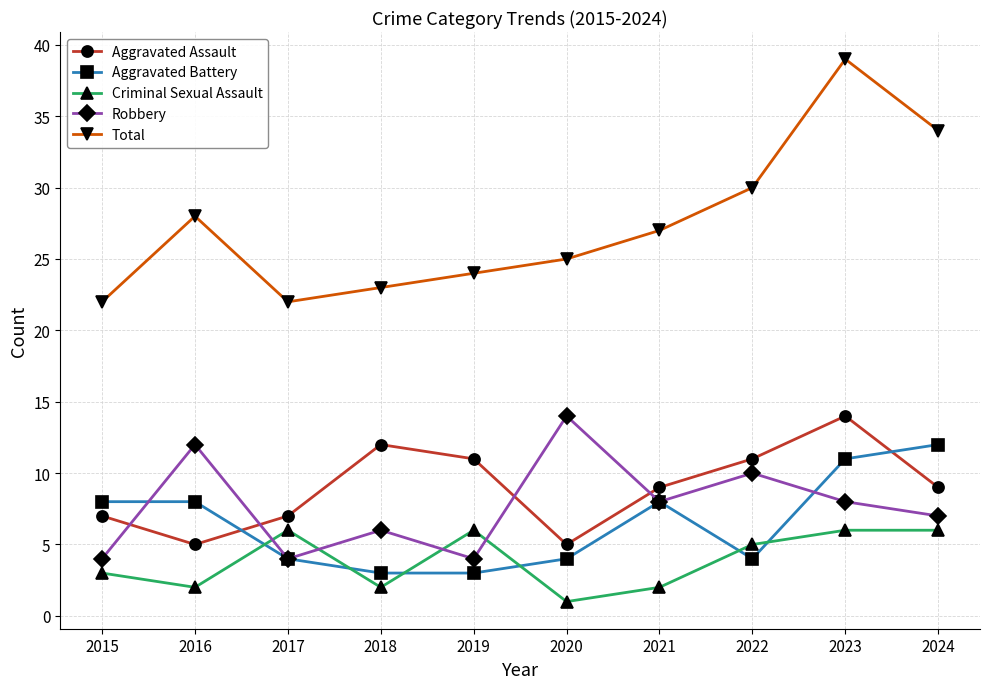

Which category has the highest value across all series?

2023